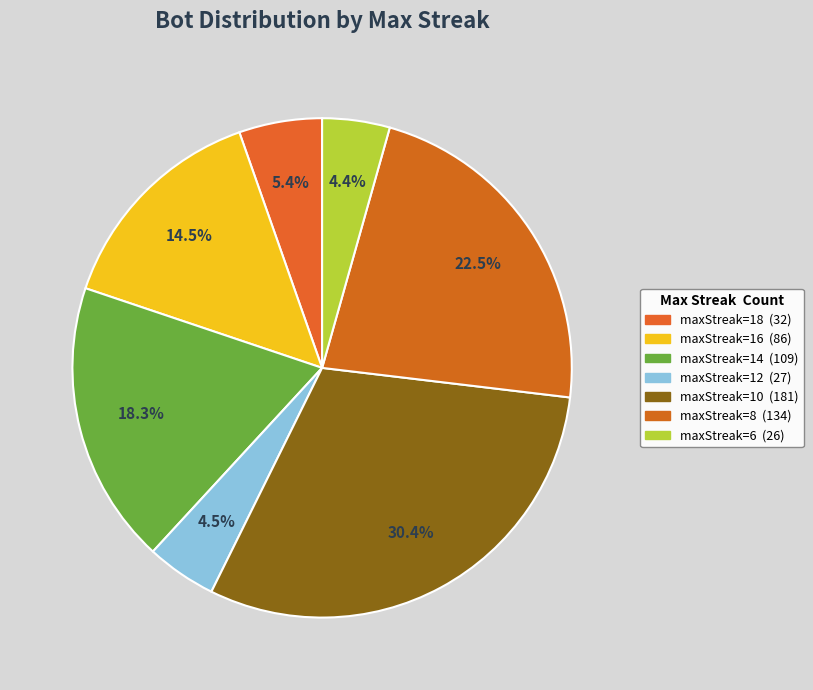

Is there any slice that represents more than half of the pie?

No